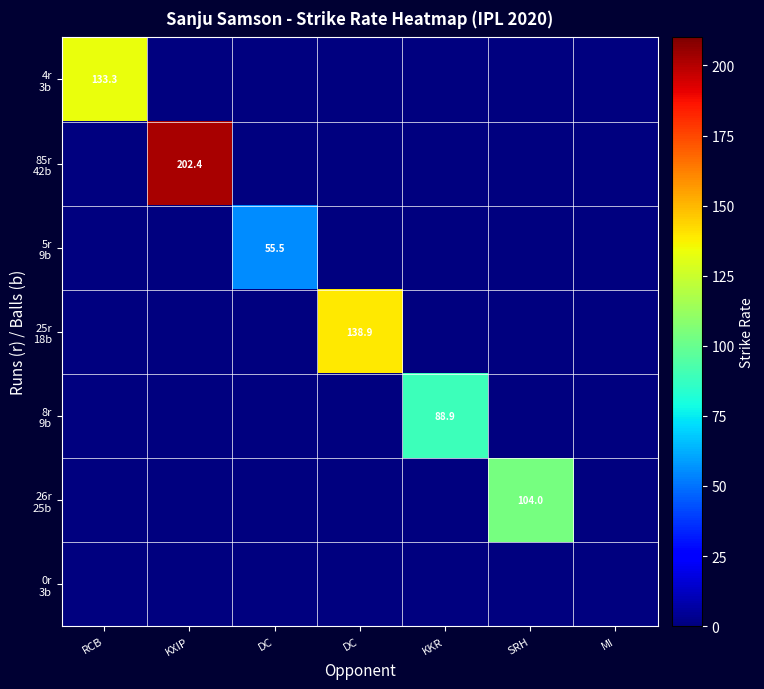

What is the average value of the 25r 18b series?

19.8